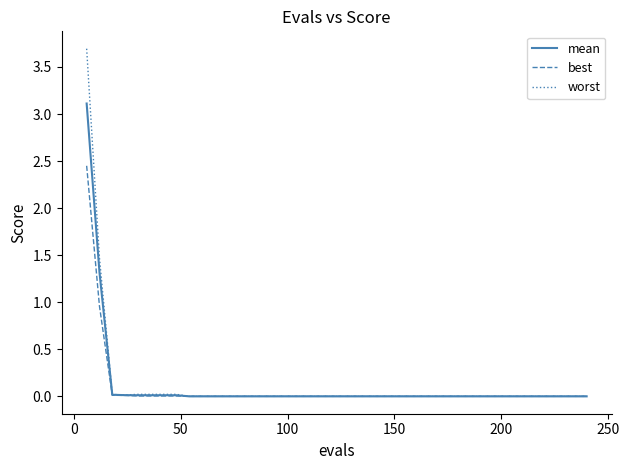

List the series in order of their peak value, highest first.

worst, mean, best